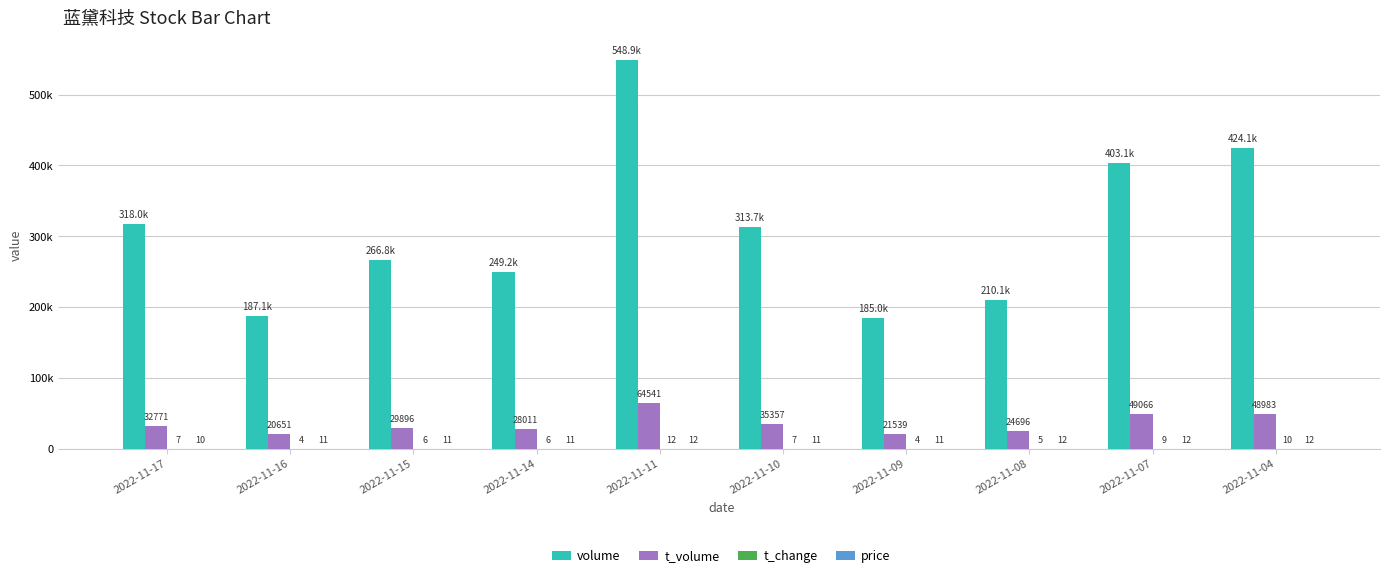

Reading left to right, what are all the values shown in this chart?

volume: 318037.0	187067.0	266796.0	249213.0	548890.0	313669.0	185046.0	210129.0	403119.0	424142.0
t_volume: 32771.0	20651.0	29896.0	28011.0	64541.0	35357.0	21539.0	24696.0	49066.0	48983.0
t_change: 7.1	4.2	6.0	5.6	12.3	7.0	4.2	4.7	9.0	9.5
price: 10.3	10.9	11.2	11.2	11.5	11.1	11.5	11.8	12.1	11.8